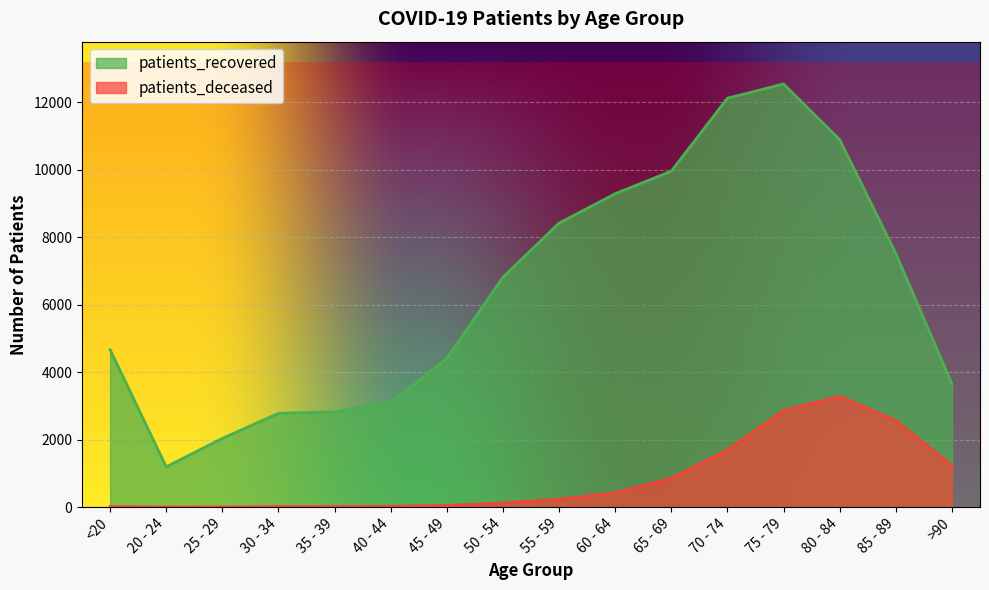

True or false: patients_deceased has more than 0 points higher than both neighbors.

True